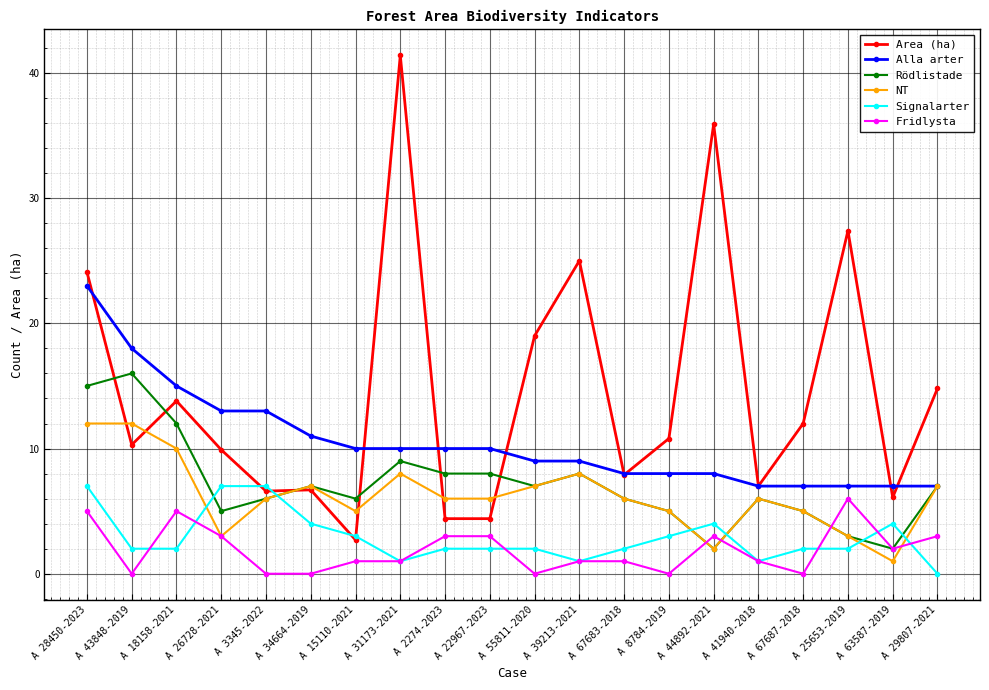

True or false: Rödlistade has more than 0 interior local peaks.

True